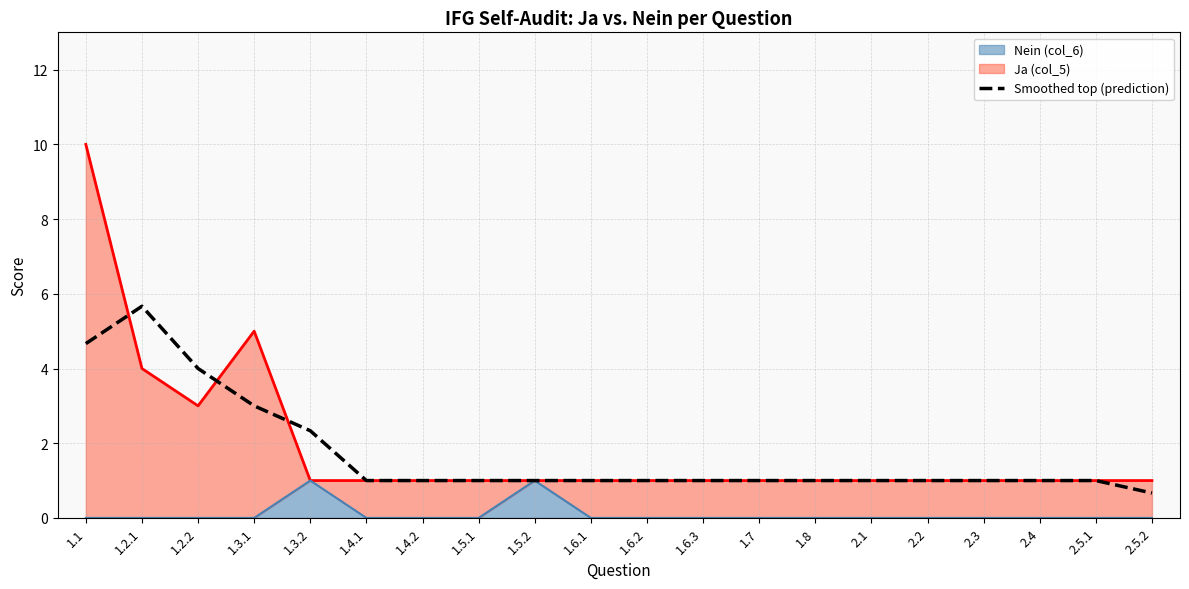

What is the difference between the maximum and second lowest values?

4.7